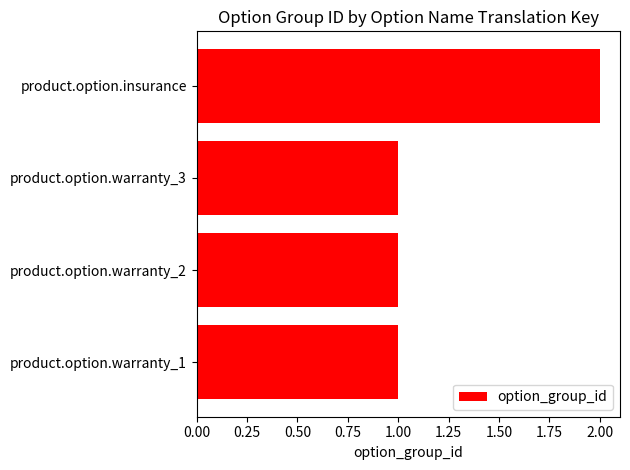

What is the ratio of the value at product.option.warranty_3 to the value at product.option.warranty_1?

1.0